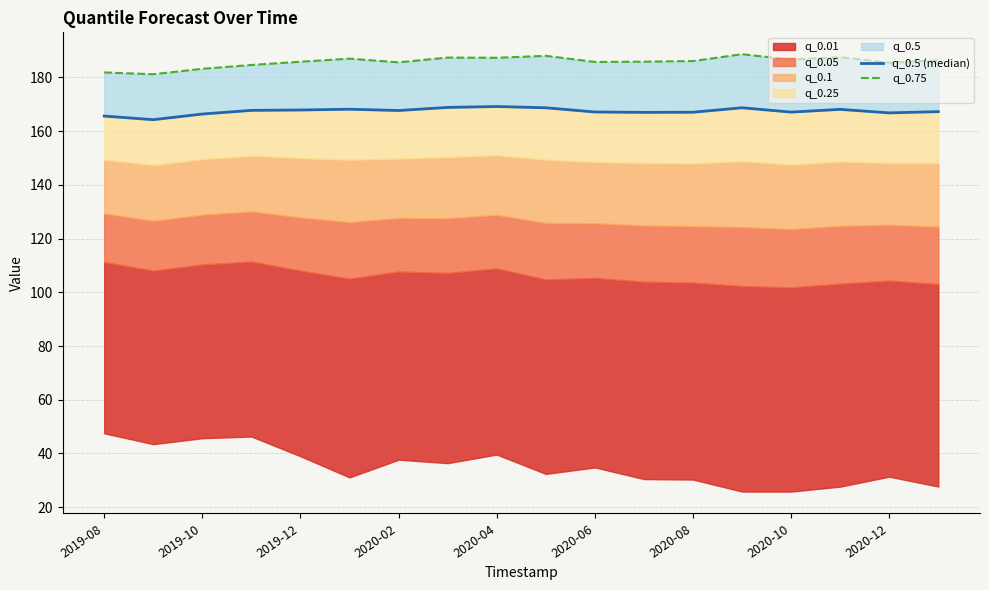

What is the sum of all q_0.5 (median) values?

3013.9